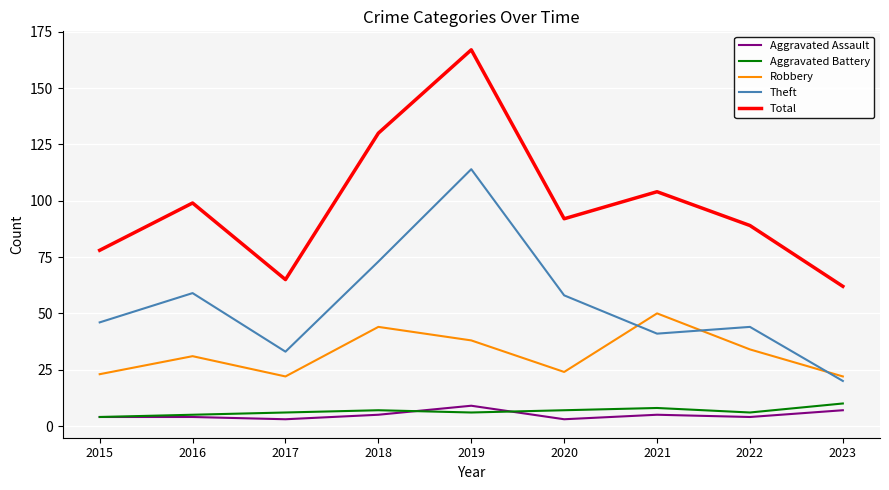

Reading left to right, what are all the values shown in this chart?

Aggravated Assault: 2015=4	2016=4	2017=3	2018=5	2019=9	2020=3	2021=5	2022=4	2023=7
Aggravated Battery: 2015=4	2016=5	2017=6	2018=7	2019=6	2020=7	2021=8	2022=6	2023=10
Robbery: 2015=23	2016=31	2017=22	2018=44	2019=38	2020=24	2021=50	2022=34	2023=22
Theft: 2015=46	2016=59	2017=33	2018=73	2019=114	2020=58	2021=41	2022=44	2023=20
Total: 2015=78	2016=99	2017=65	2018=130	2019=167	2020=92	2021=104	2022=89	2023=62